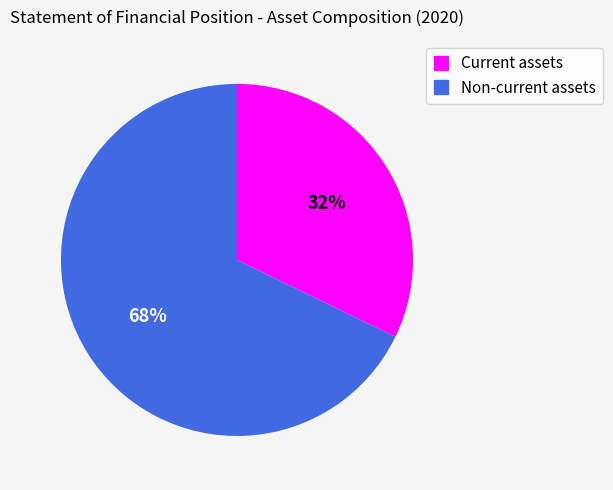

To the nearest percent, what portion does Non-current assets represent?

68%